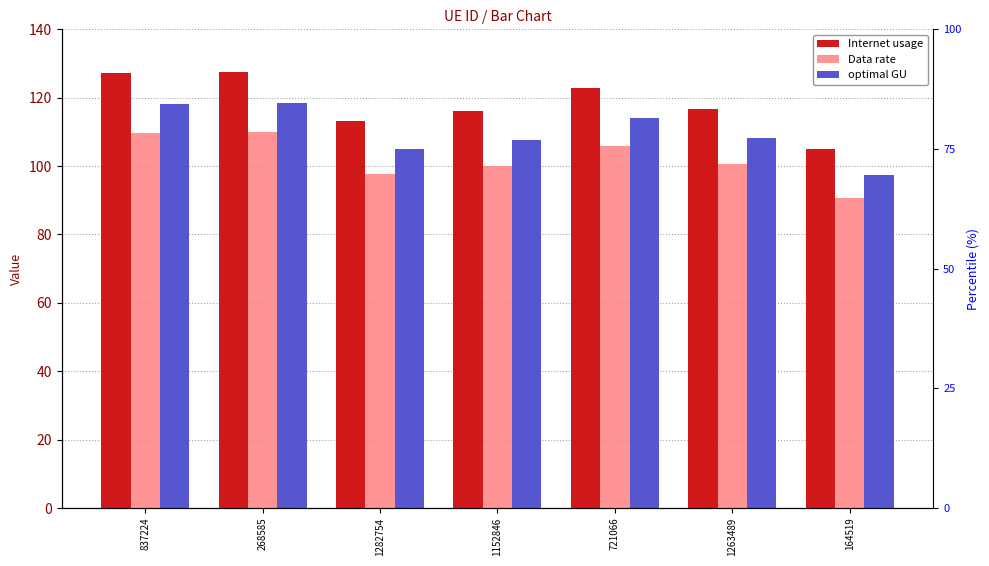

Rank the series by their average value, from lowest to highest.

Data rate, optimal GU, Internet usage